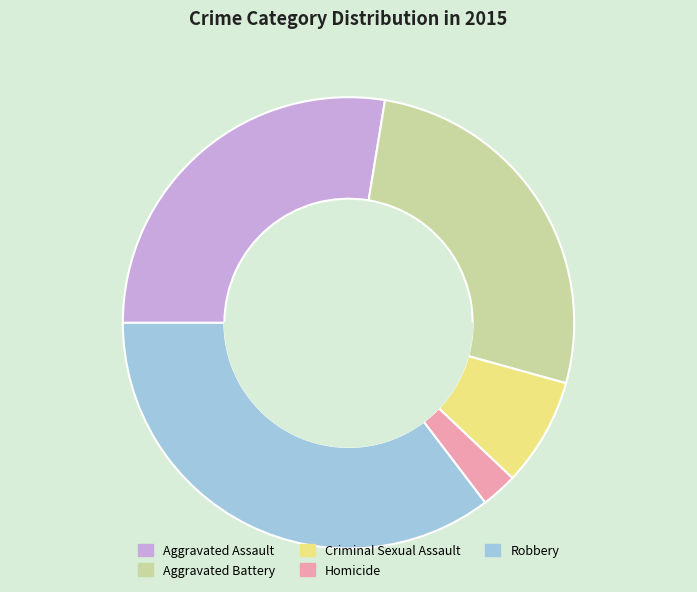

Is it true that Aggravated Assault is 42% of the pie?

False